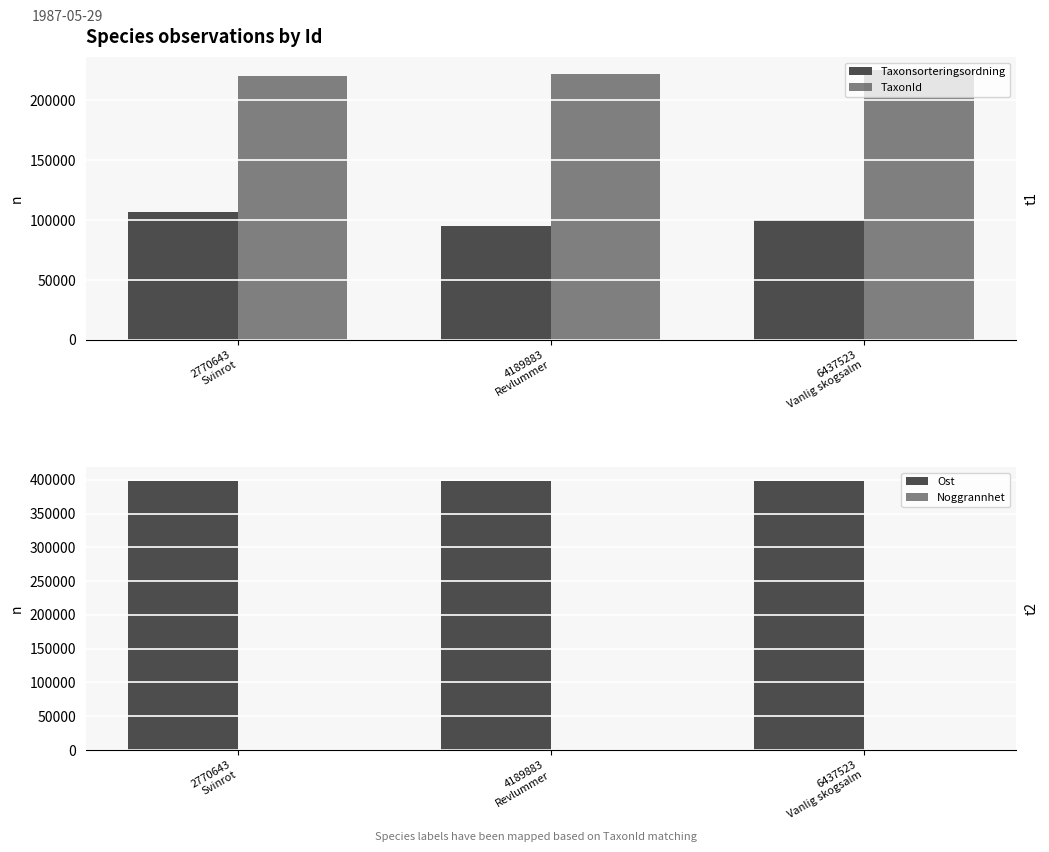

The value of Noggrannhet at 6437523
Vanlig skogsalm is 100. True or false?

True